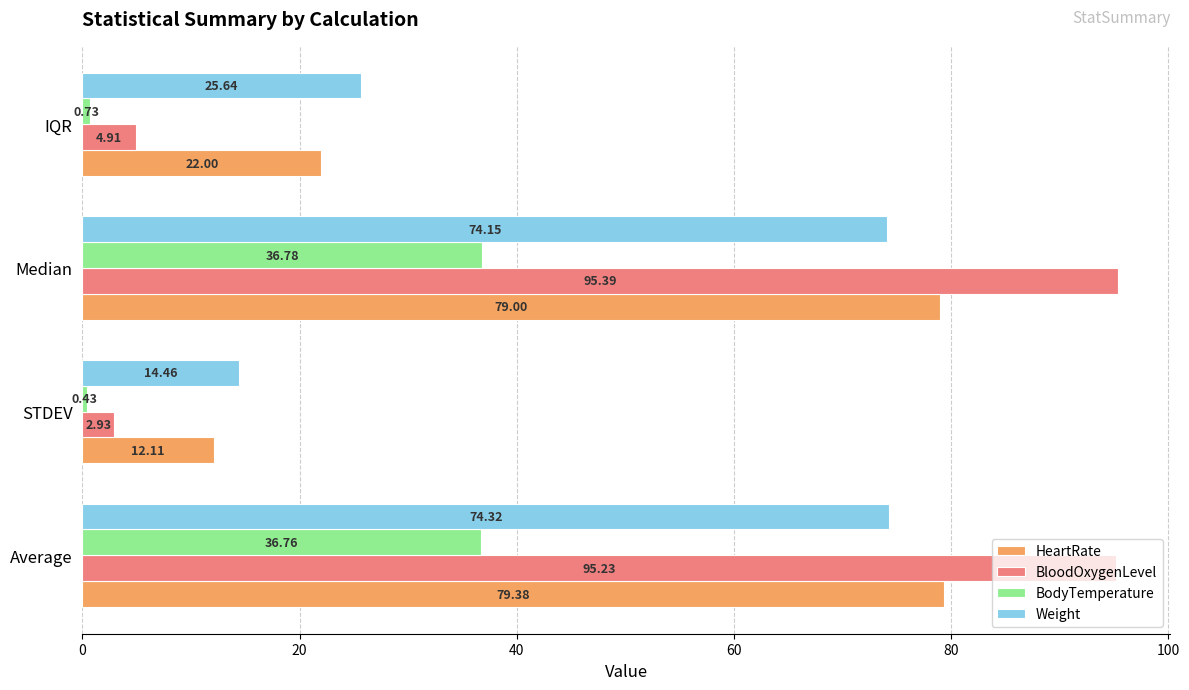

List the series in order of their peak value, highest first.

BloodOxygenLevel, HeartRate, Weight, BodyTemperature